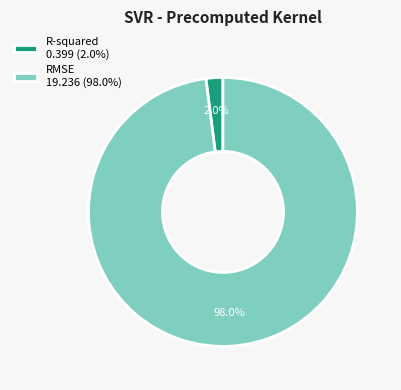

How many segments does this pie chart have?

2